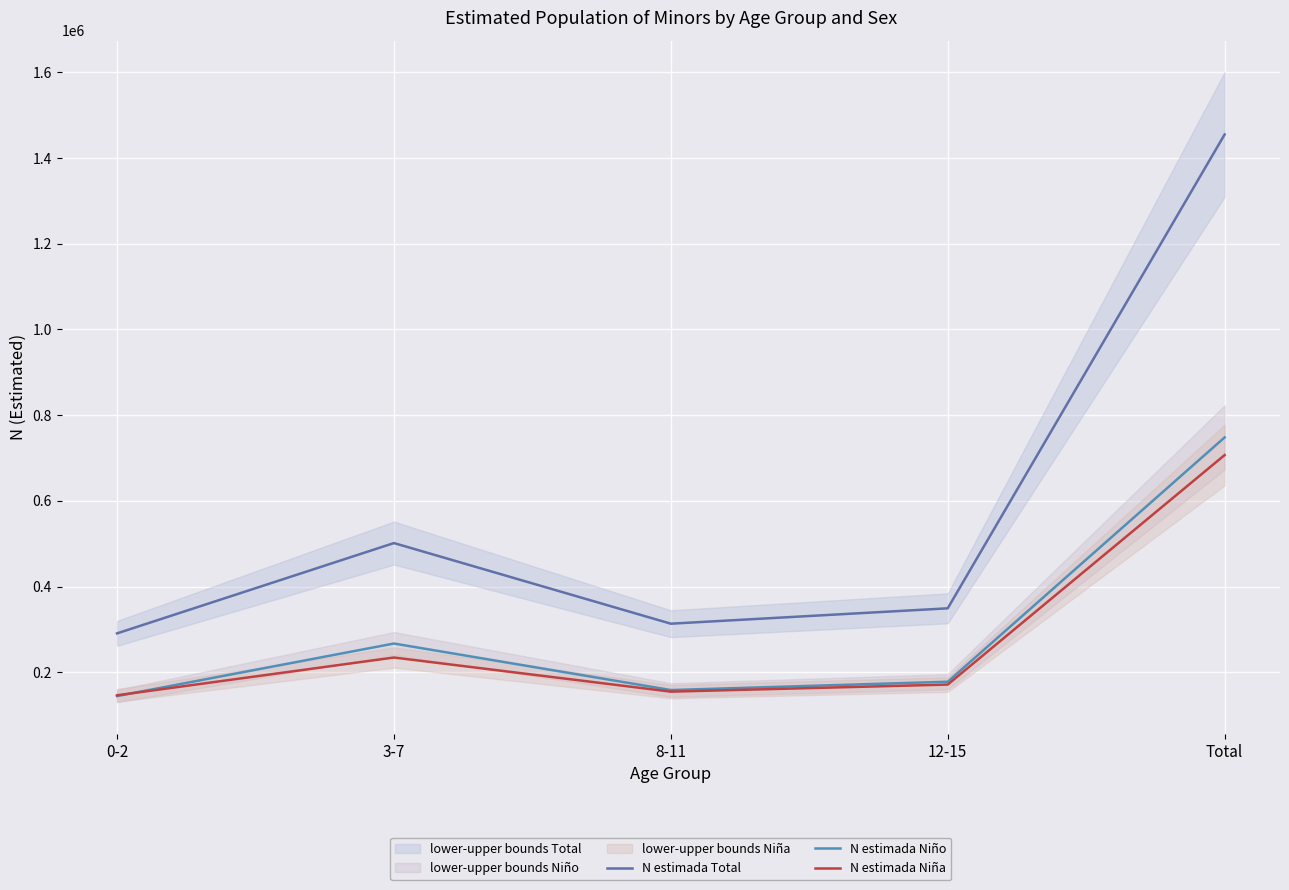

The value of N estimada Niña at 3-7 is 234476. True or false?

True